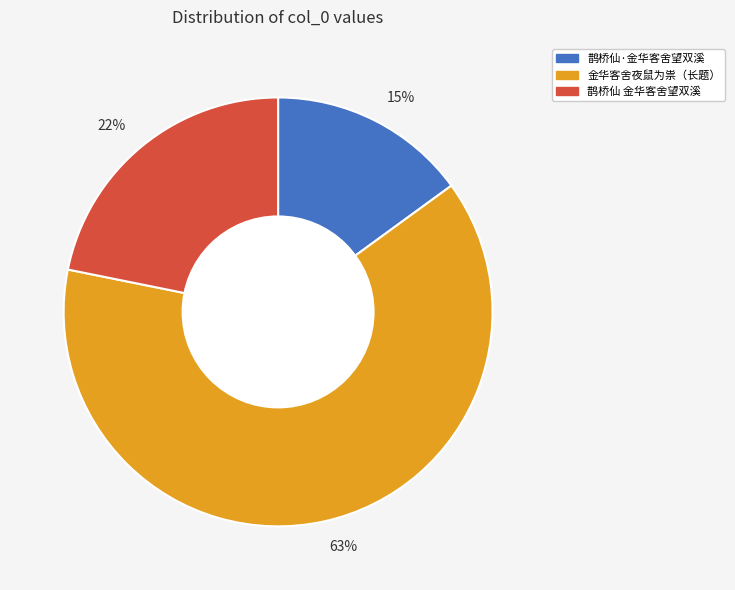

To the nearest percent, what is the difference between the largest and smallest slice percentages?

48%